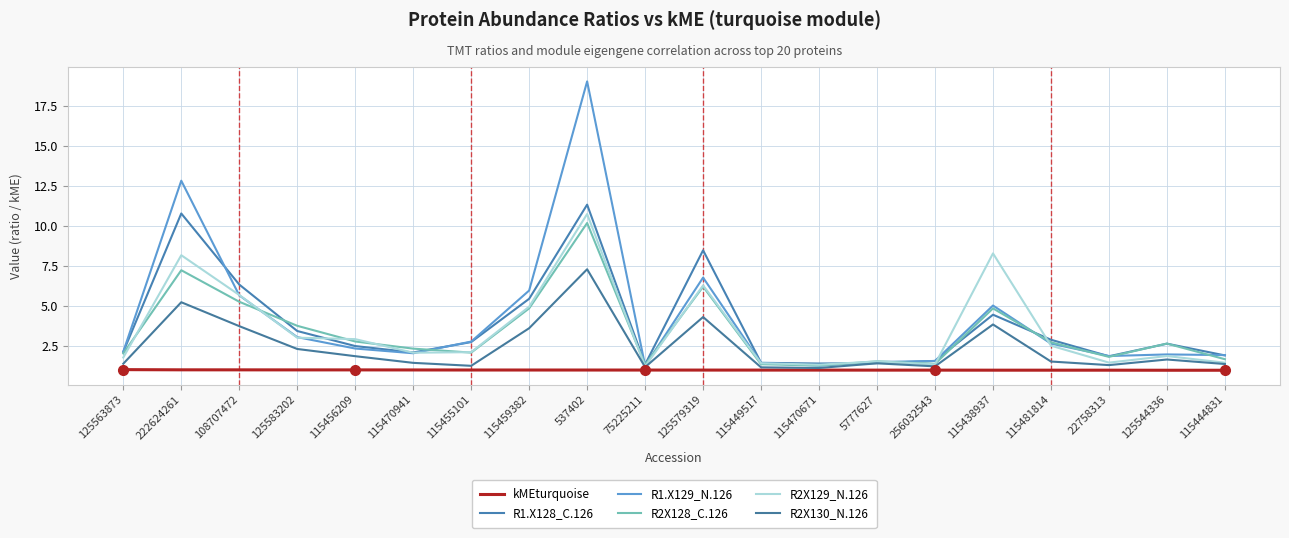

What is the sum of all R1.X129_N.126 values?

82.6